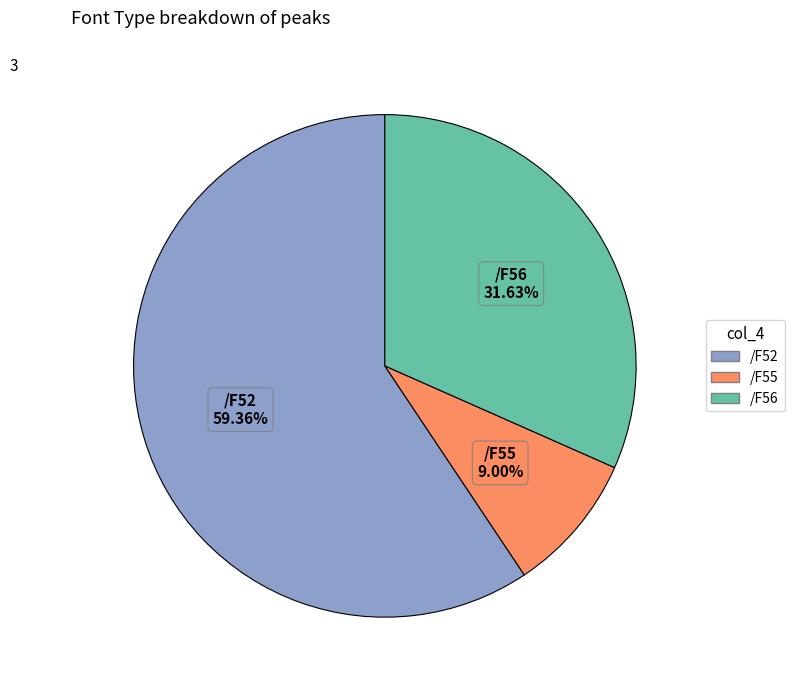

To the nearest percent, what percentage of the pie is /F52?

59%